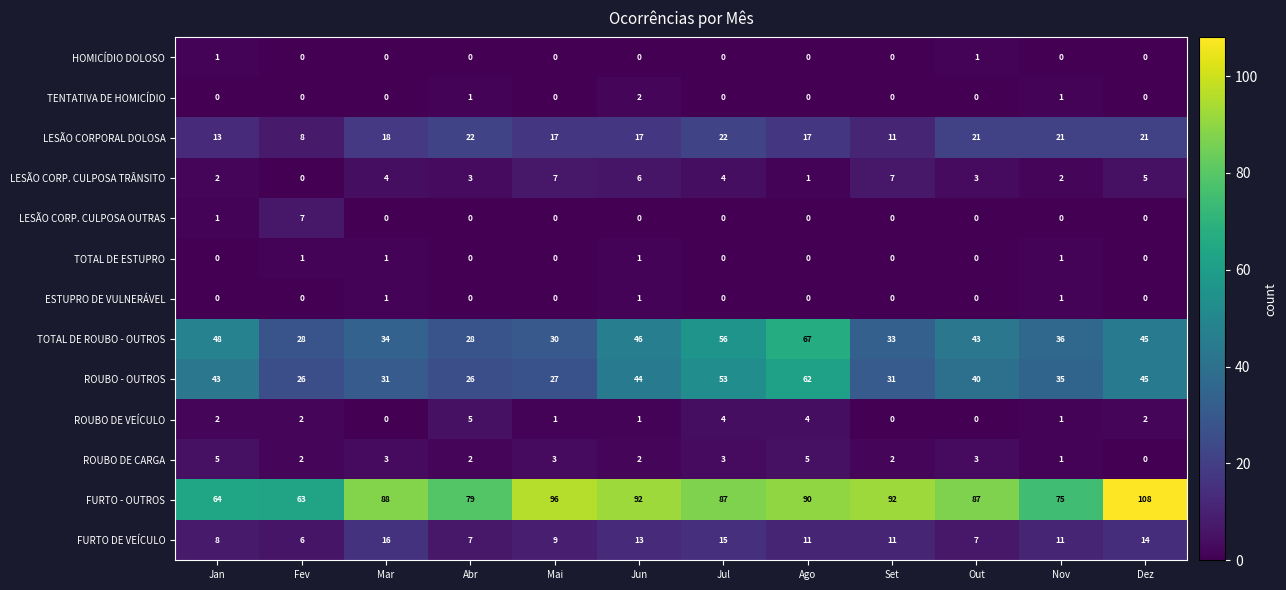

At which category is the sum across all series the highest?

Ago